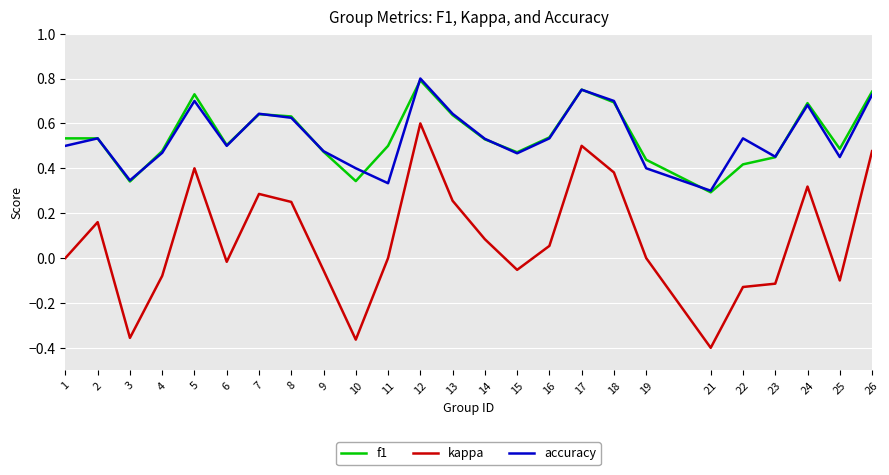

Which series has the widest spread of values?

kappa